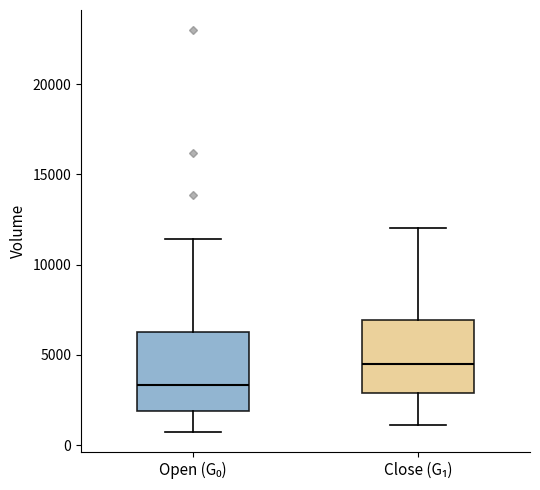

Reading left to right, read every box against the y-axis: the position of its median line, the range the box covers, and the ends of its whiskers. The values are not printed on the chart, so give them approximately, as read against the axis.

Open (G₀): median 3500, box 2000 to 6000, whiskers 500 to 11500
Close (G₁): median 4500, box 3000 to 7000, whiskers 1000 to 12000